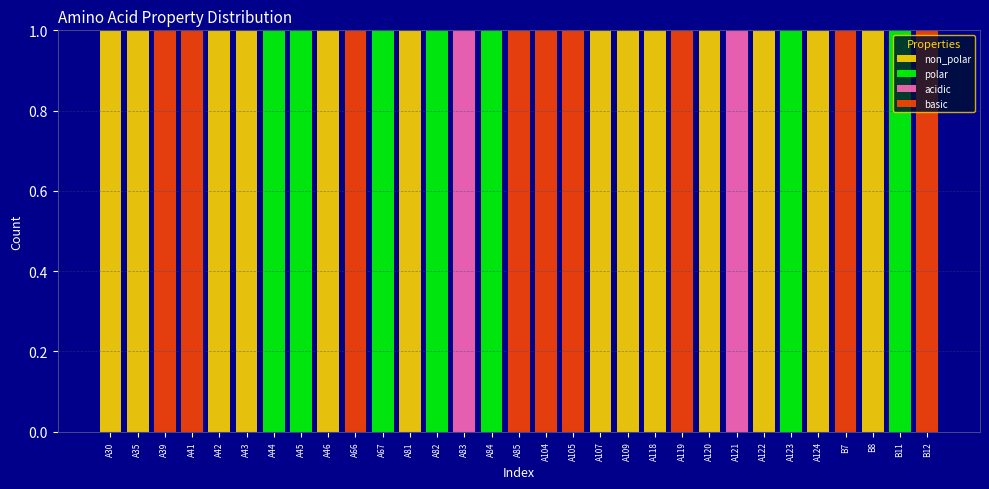

What are all the series names shown in the legend?

non_polar, polar, acidic, basic